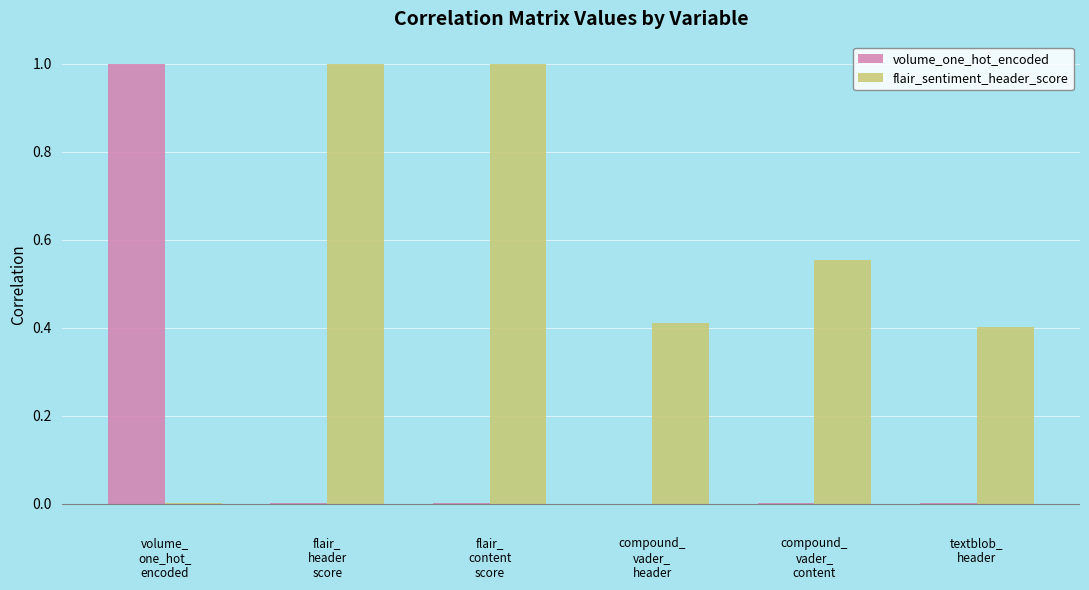

Which series has the largest total across all categories?

flair_sentiment_header_score